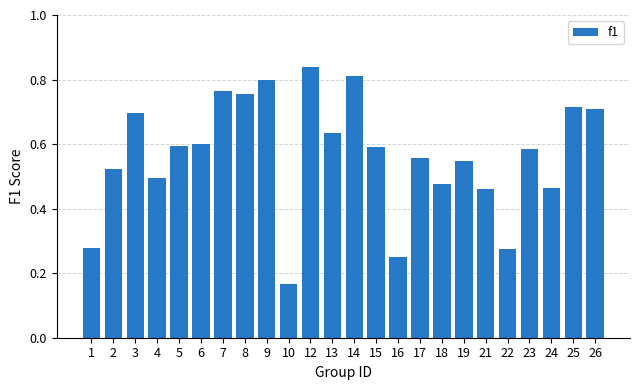

At which category does the chart reach its minimum across all series?

10